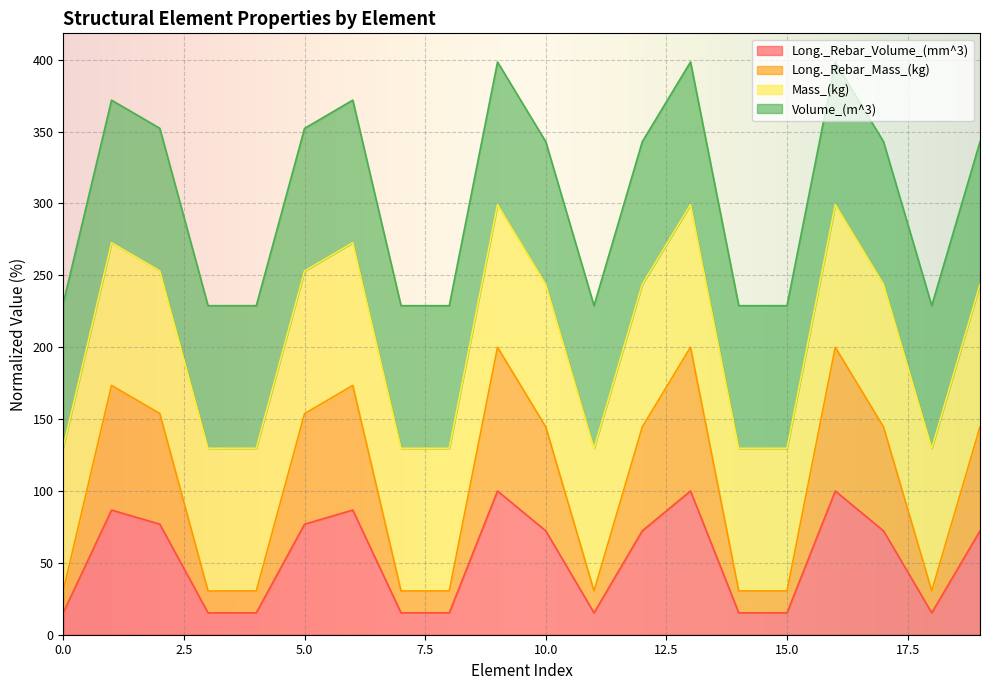

Is it true that Long._Rebar_Volume_(mm^3) equals 15.2 at 8?

True